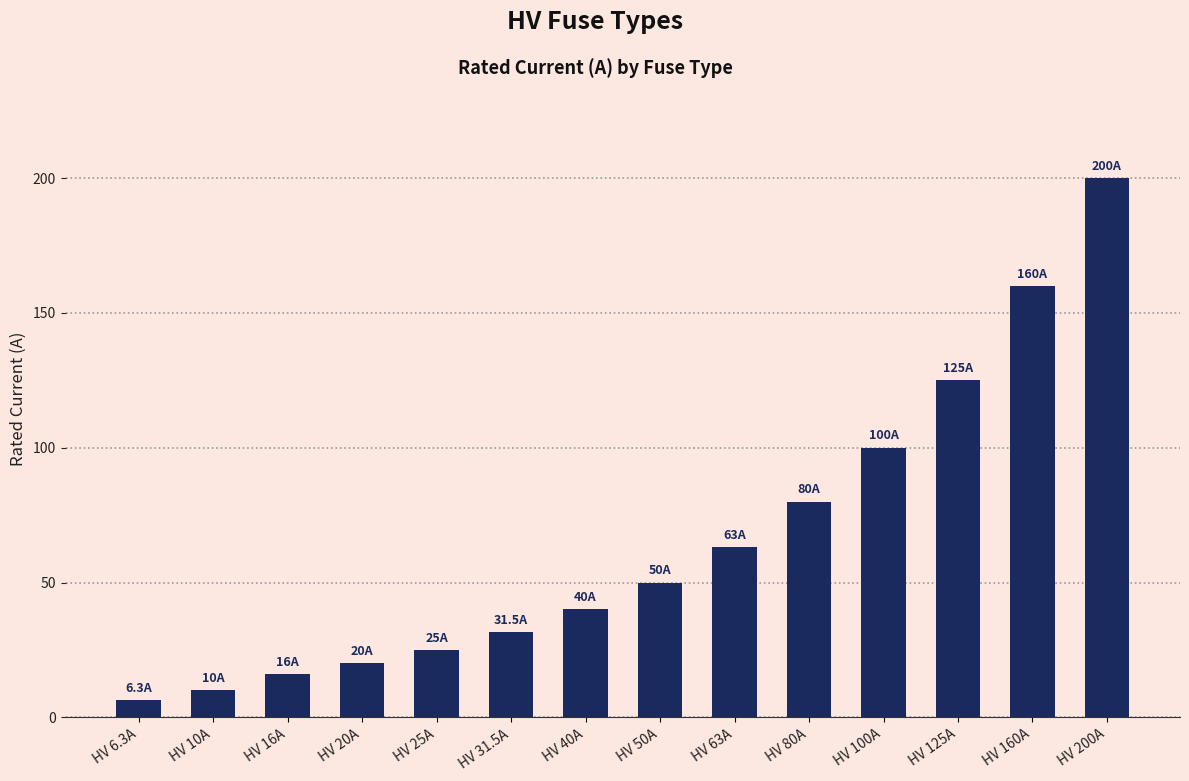

Does the chart contain stacked bars?

No